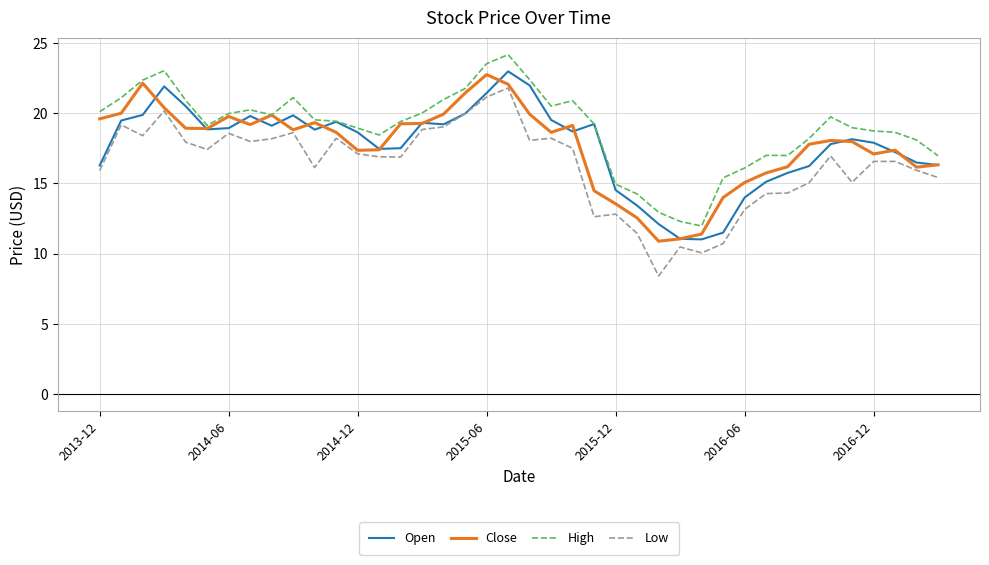

True or false: Low and High cross at least once.

False